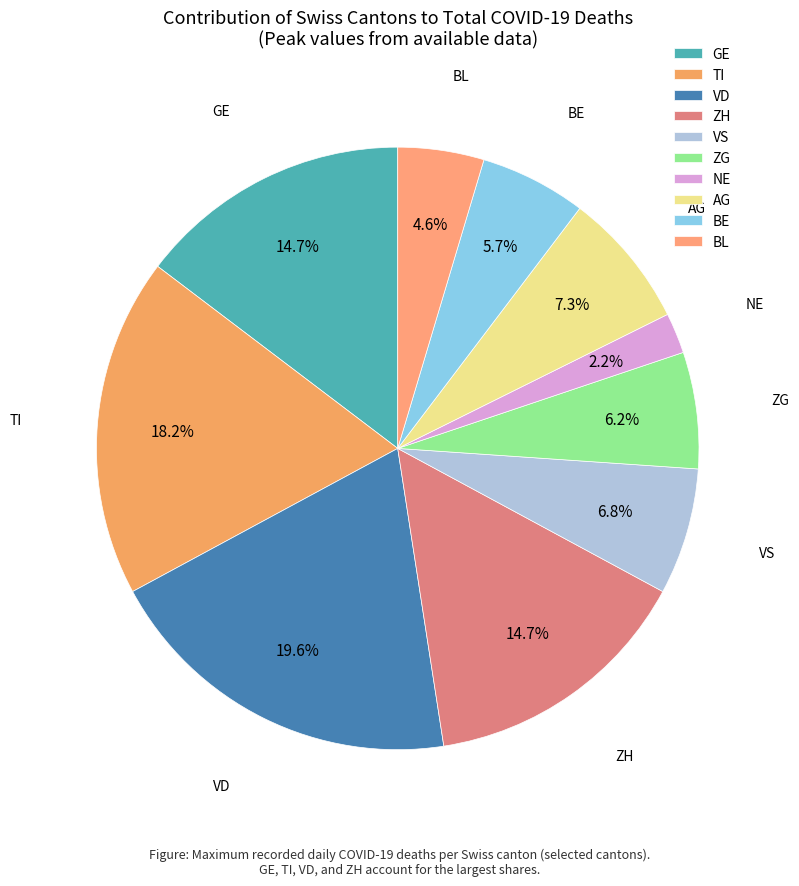

Which category has the biggest portion of the pie?

VD